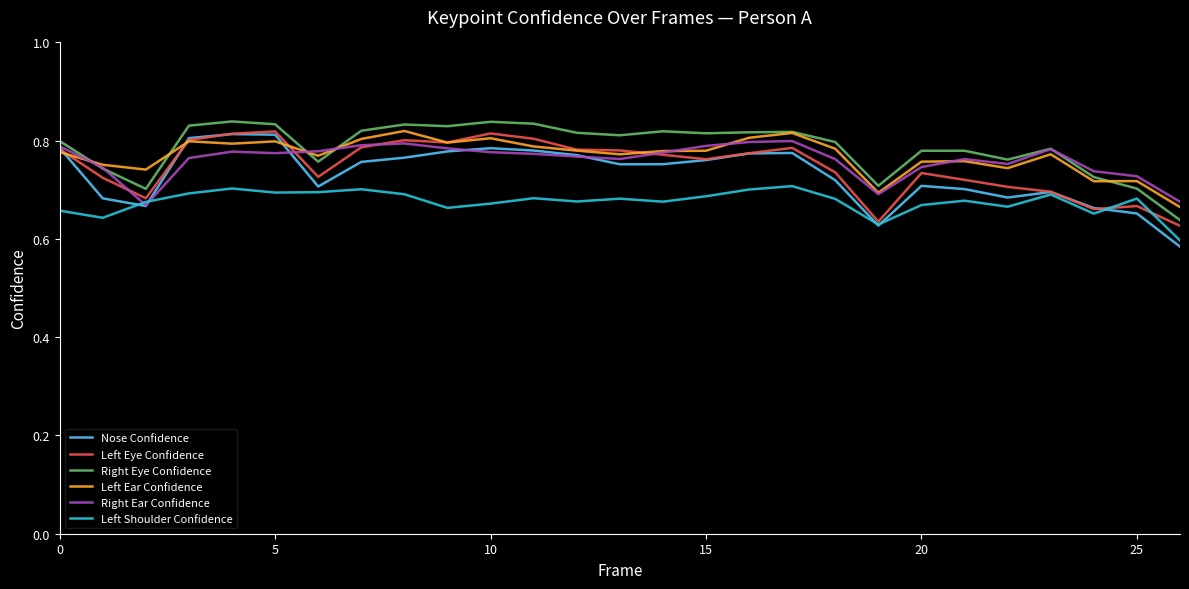

True or false: Left Ear Confidence has more than 2 points higher than both neighbors.

True